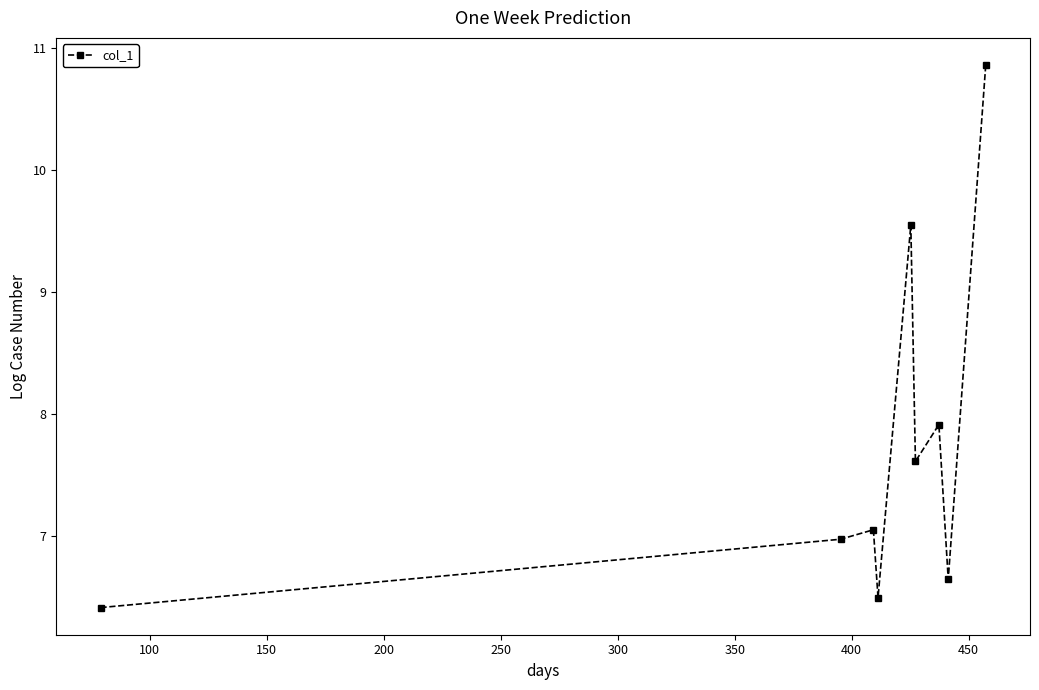

What is the smallest value displayed?

6.4